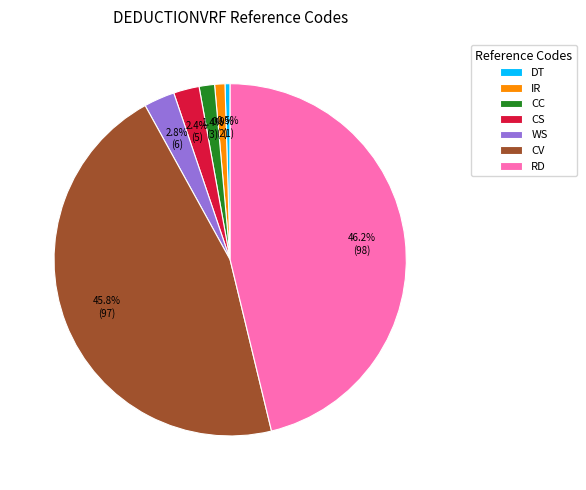

What percentage is NOT represented by RD?

53.8%